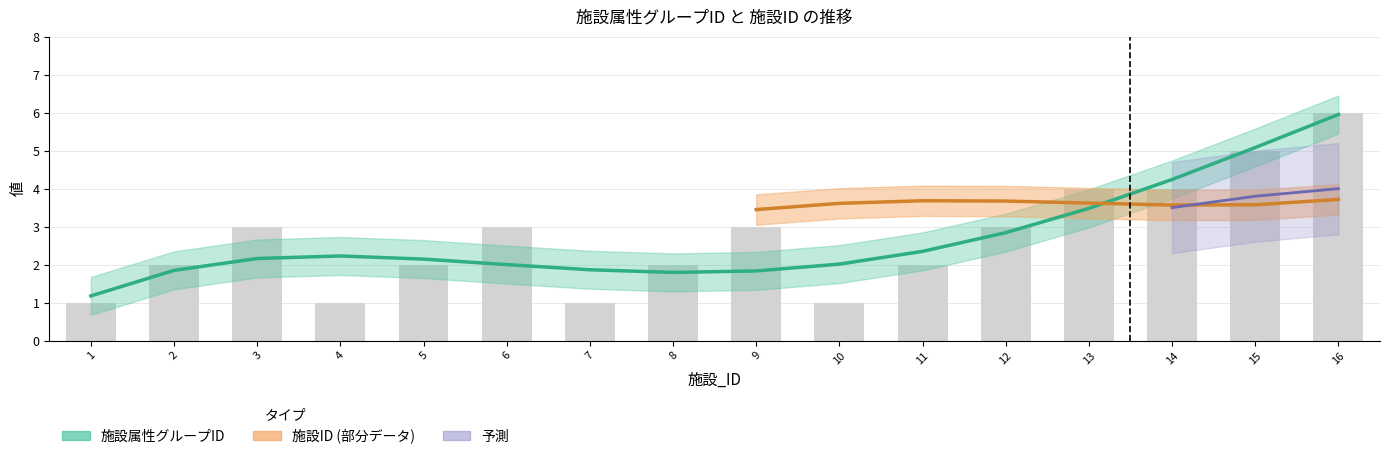

List the labels in order of value, largest first.

16, 15, 13, 14, 3, 6, 9, 12, 2, 5, 8, 11, 1, 4, 7, 10